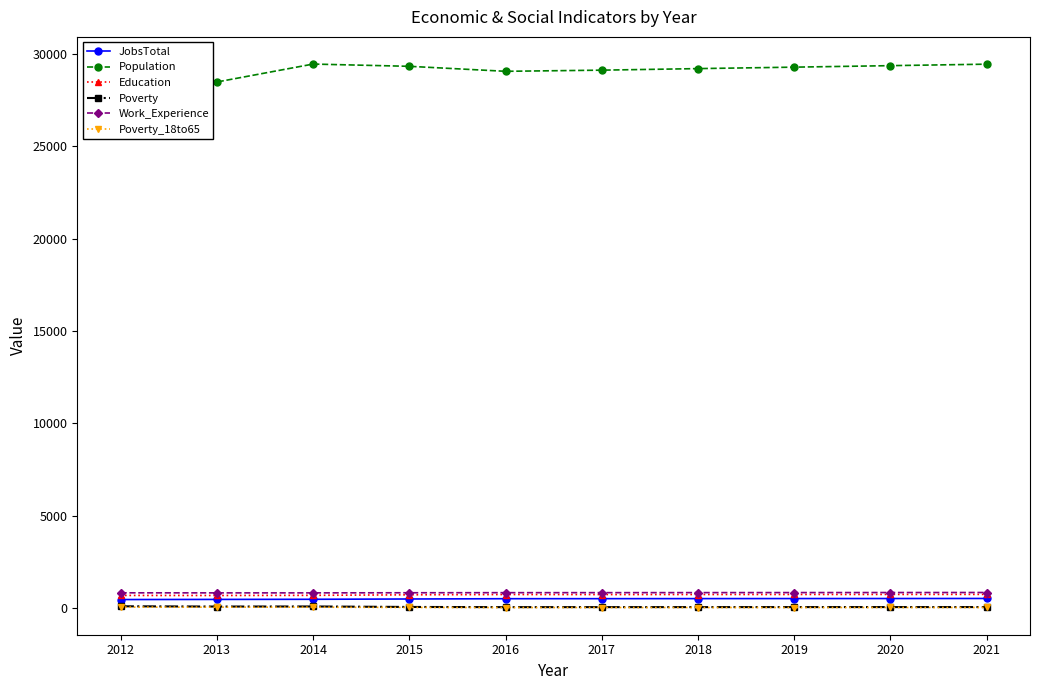

How many categories are shown in the chart?

10